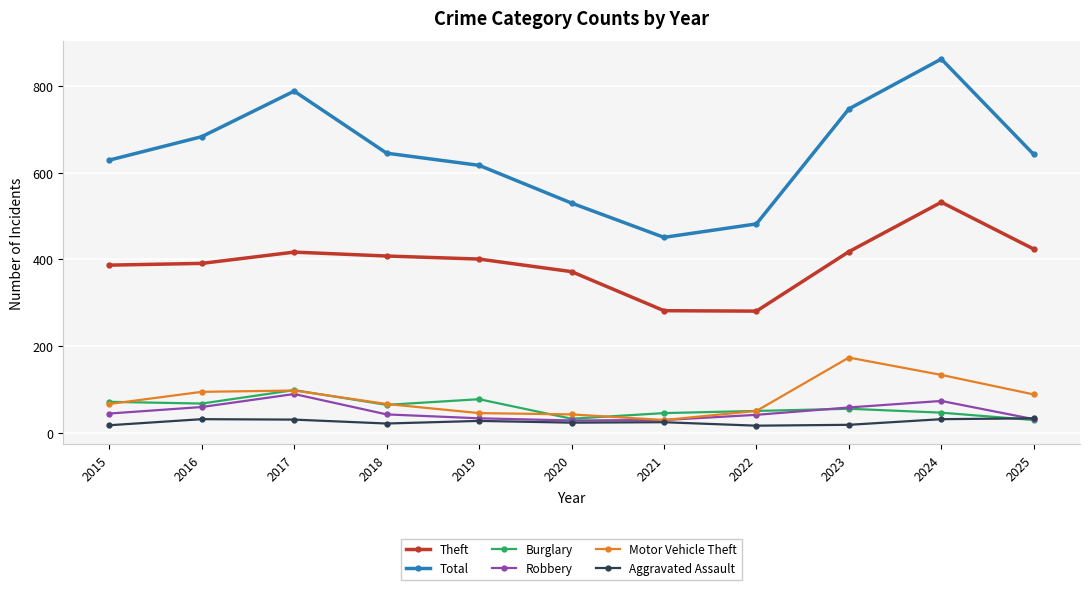

Count the number of data series in this chart.

6